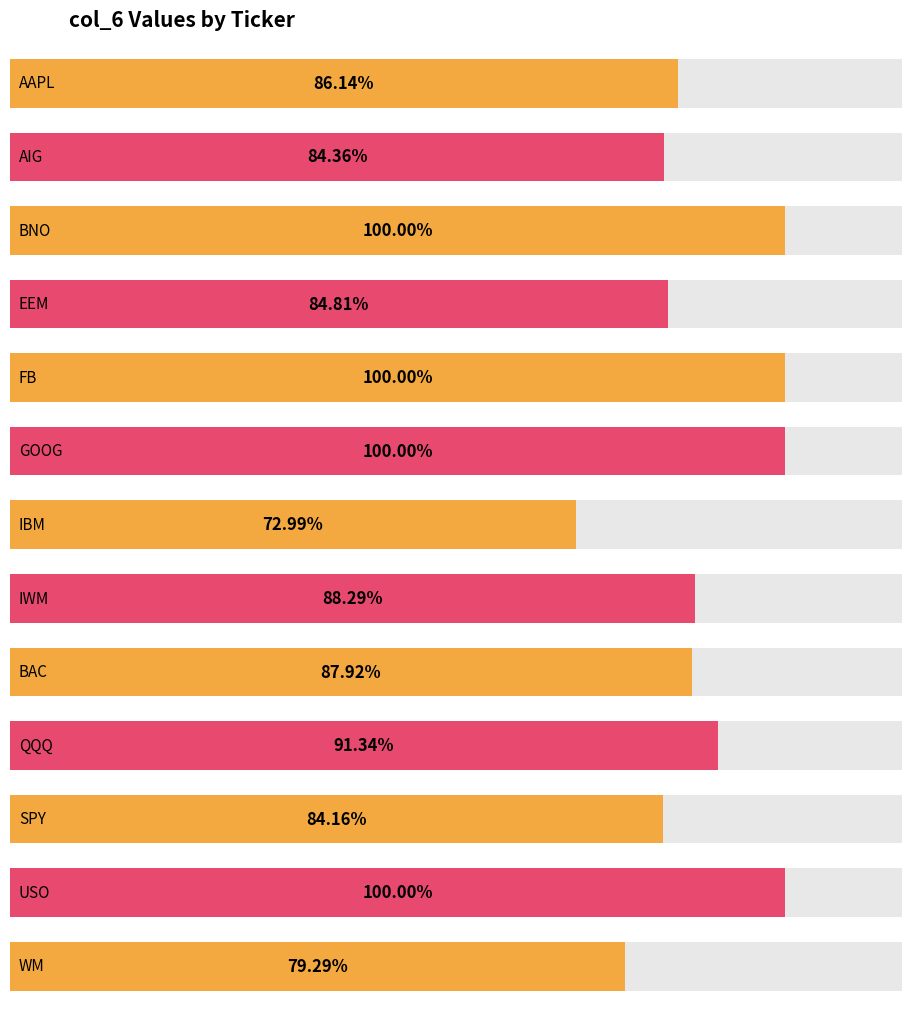

Which category has the lowest value across all series?

IBM